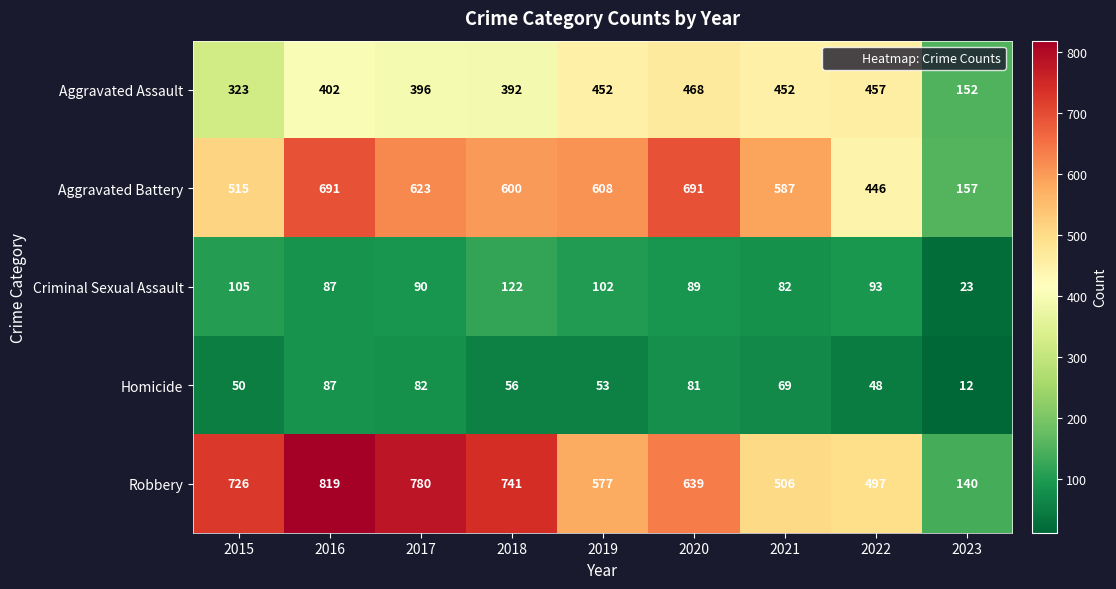

Read the Homicide value at 2020, to the nearest 5.

80